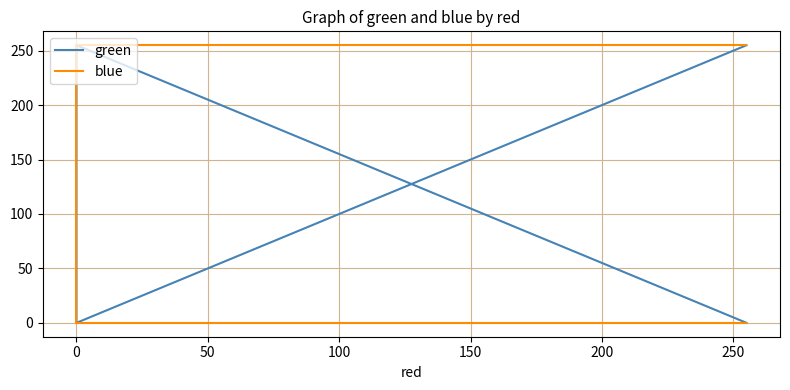

Is it true that green equals 255 at 0?

True